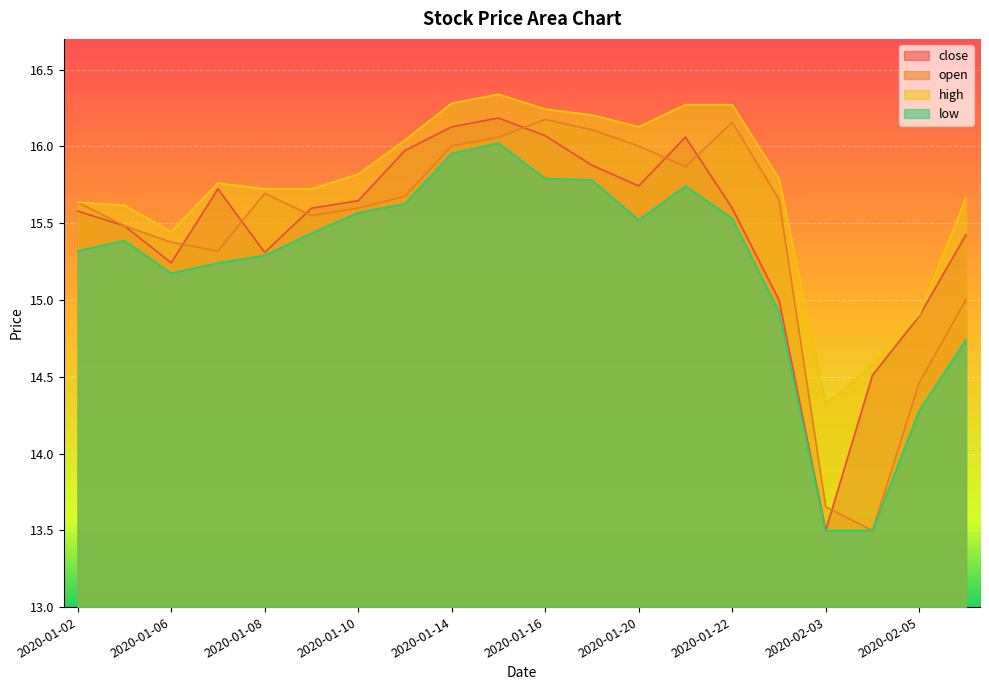

Which category has the highest value across all series?

2020-01-15